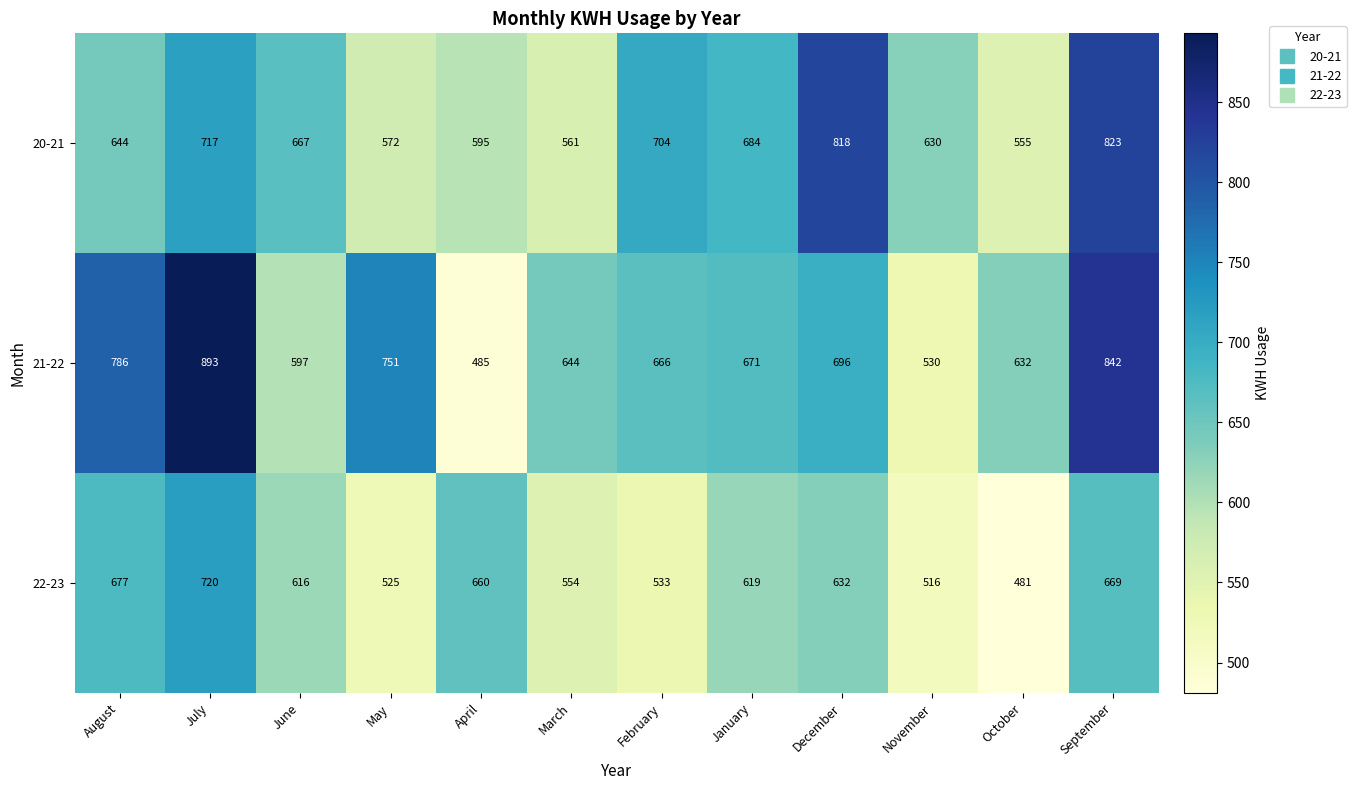

Which category has the highest value across all series?

July